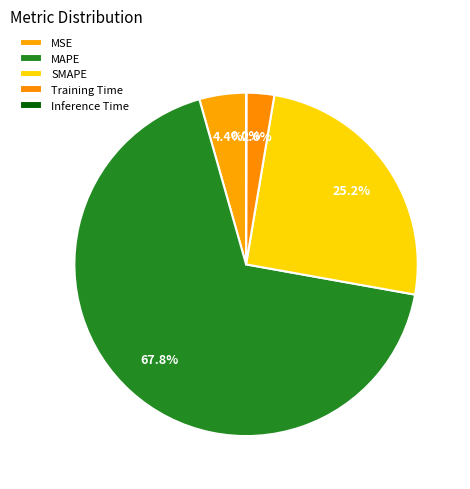

What percentage is NOT represented by MAPE?

32.2%